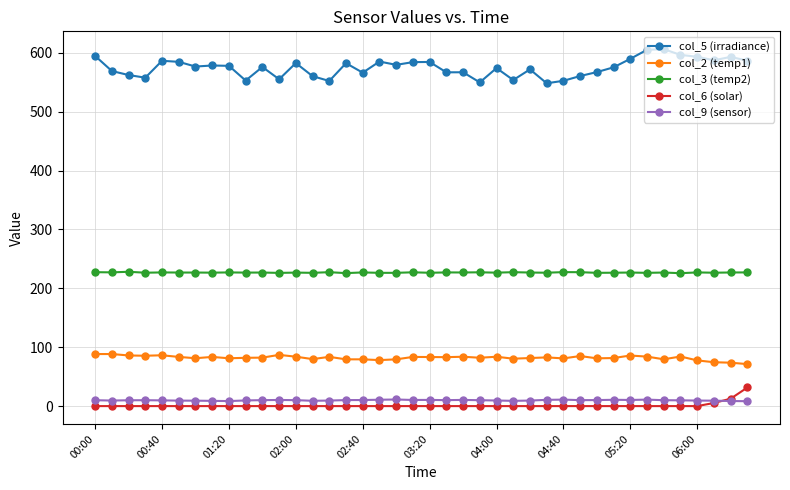

Which series has the largest range (max minus min)?

col_5 (irradiance)